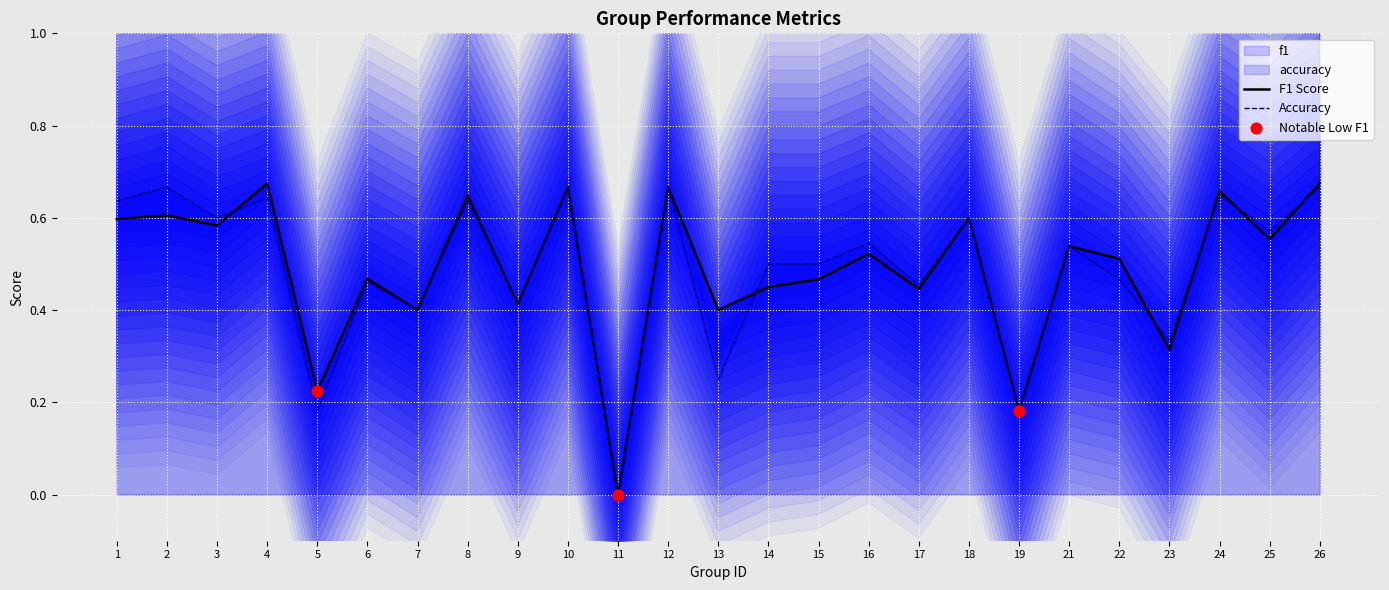

Is the value of accuracy at 10 greater than the value of f1 at 5?

Yes